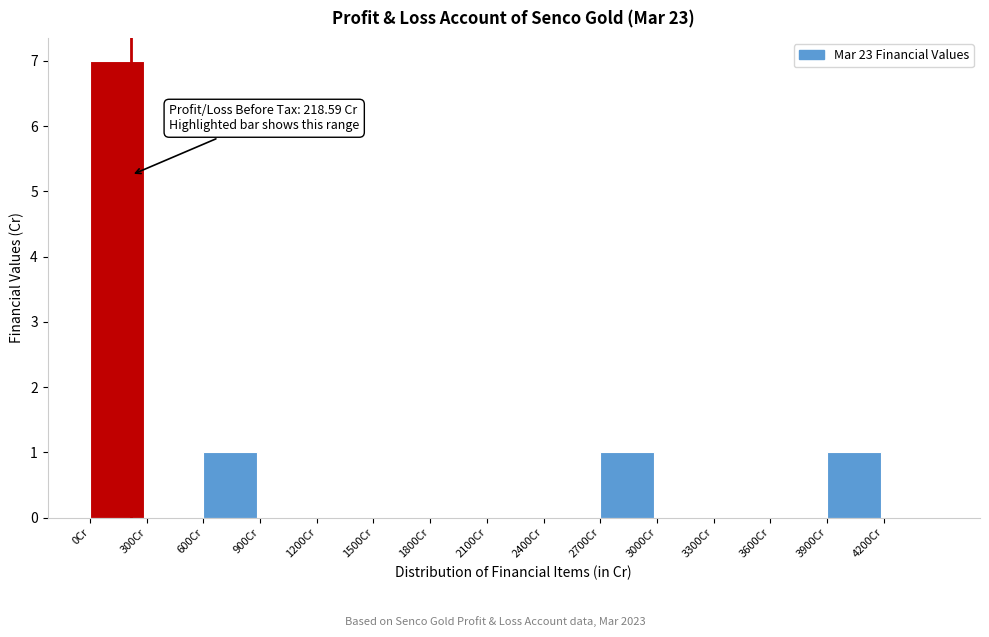

Over which range of the x-axis is the bar tallest?

0 to 300